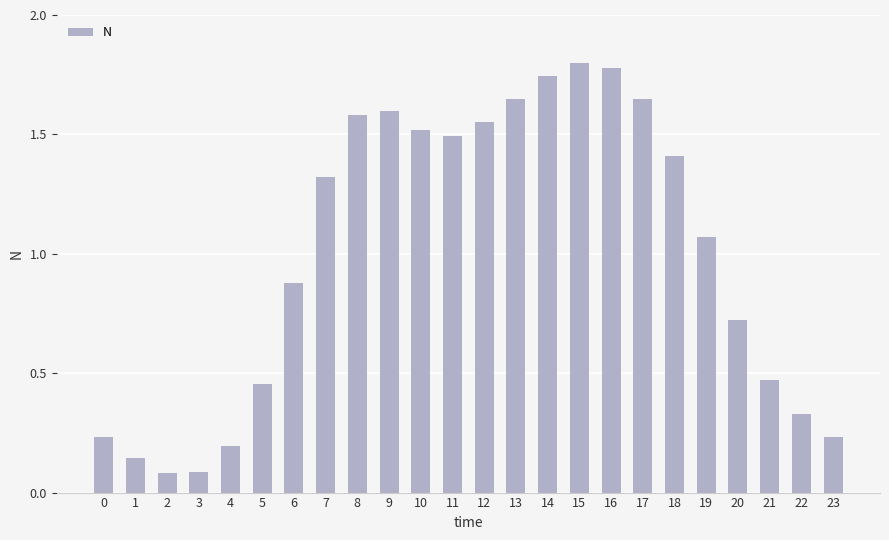

What is the average value?

1.0